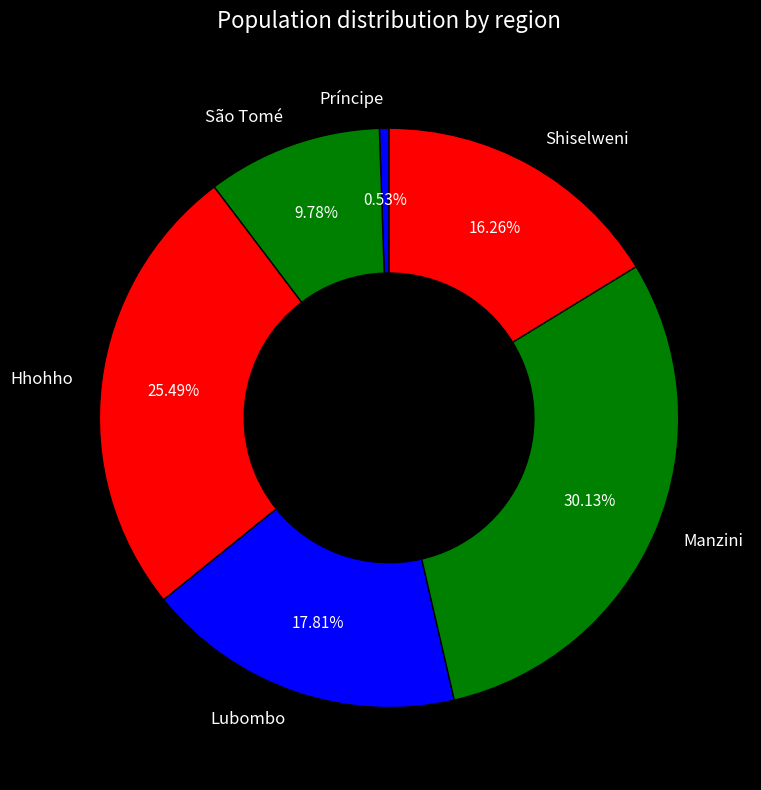

What percentage is NOT represented by Manzini?

69.9%